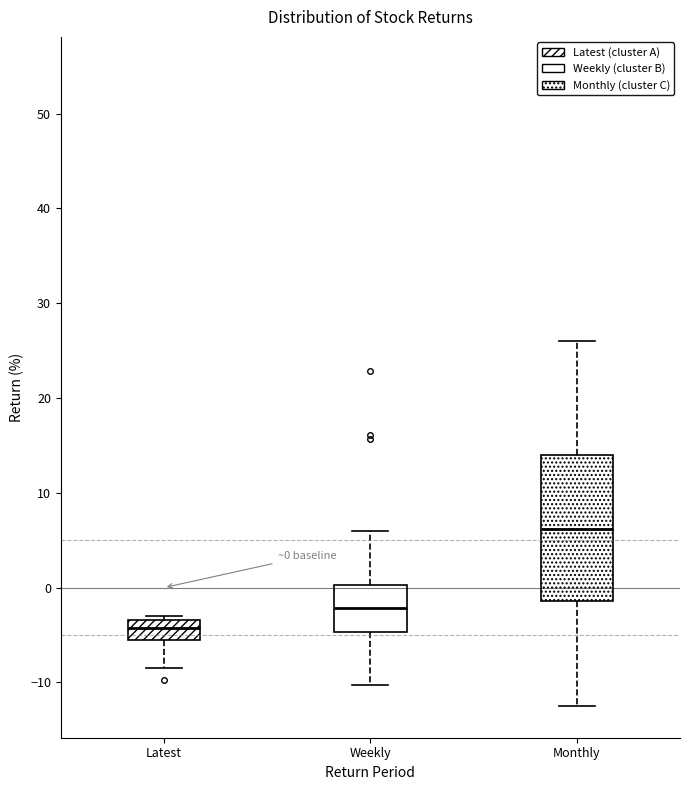

Comparing the boxes themselves (not the whiskers), which one is the tallest?

Monthly